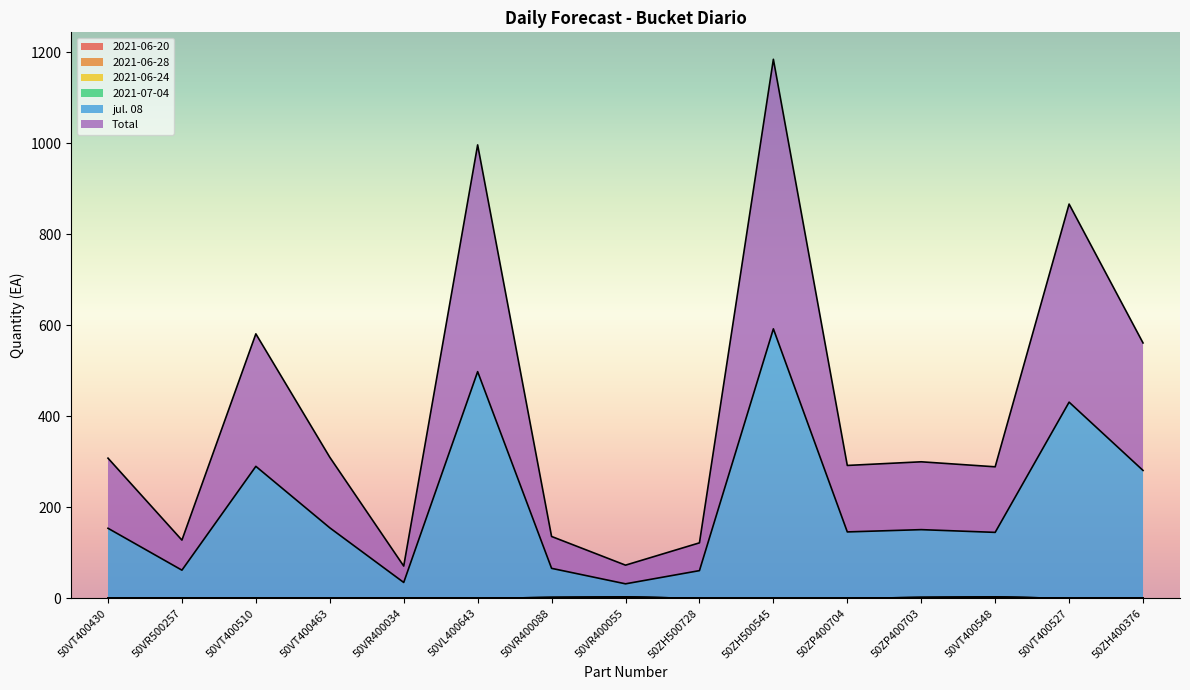

True or false: jul. 08 and Total cross at least once.

False